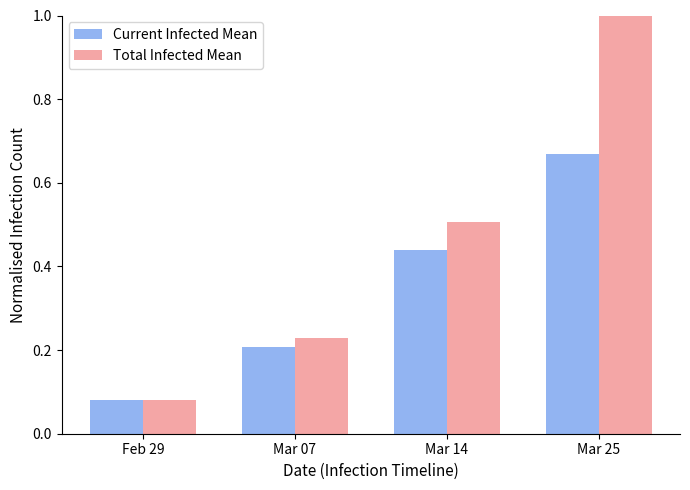

What is the average value of the Total Infected Mean series?

0.5